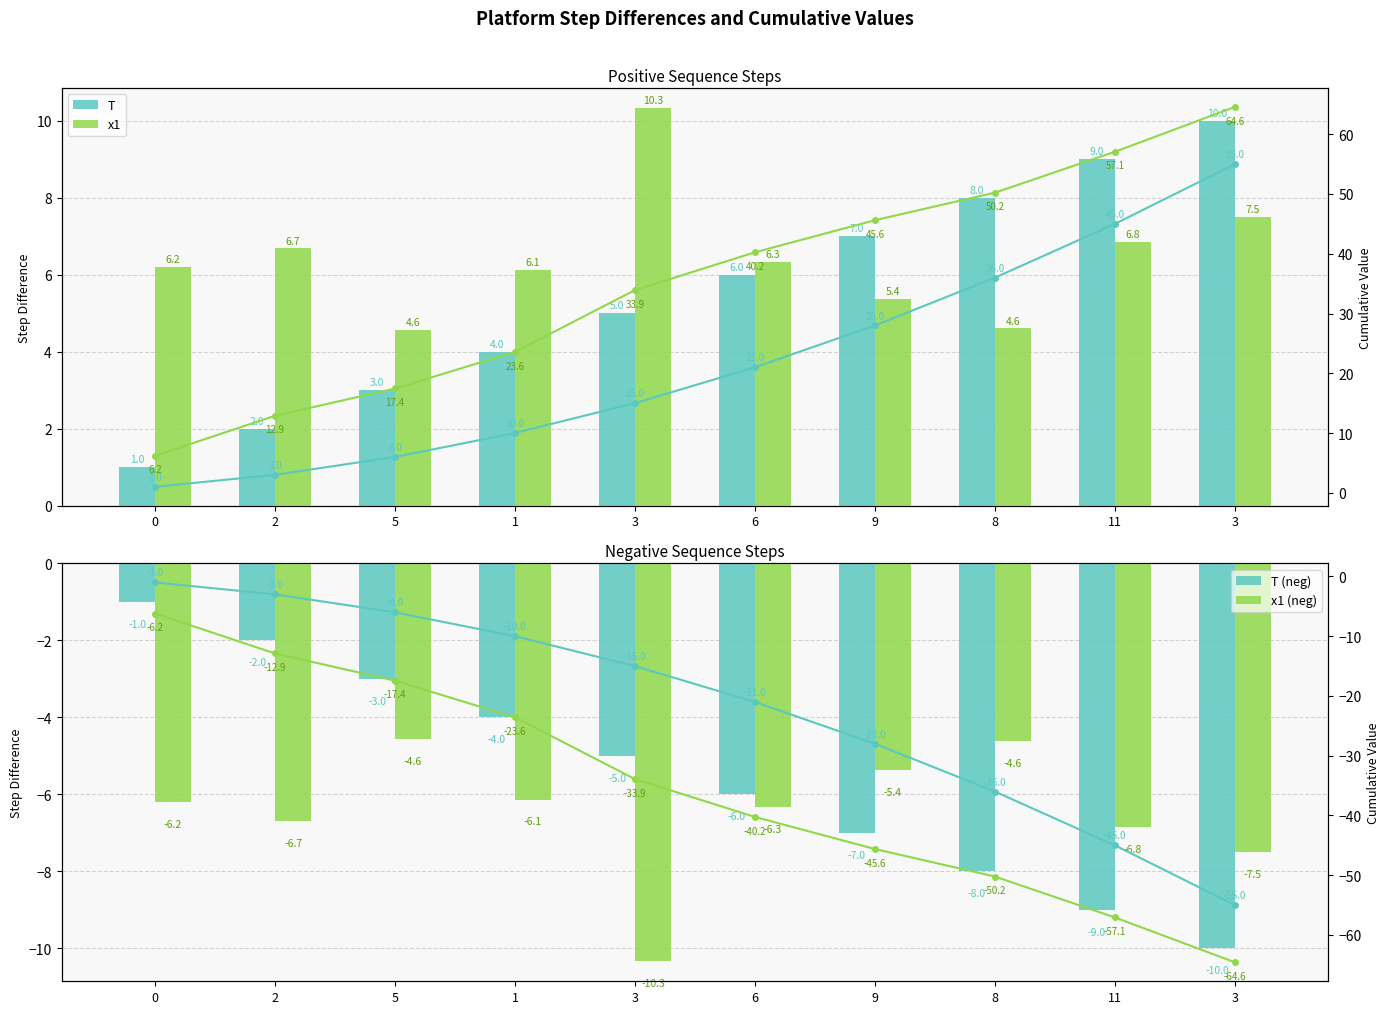

The value of T at 0 is 1.0. True or false?

True